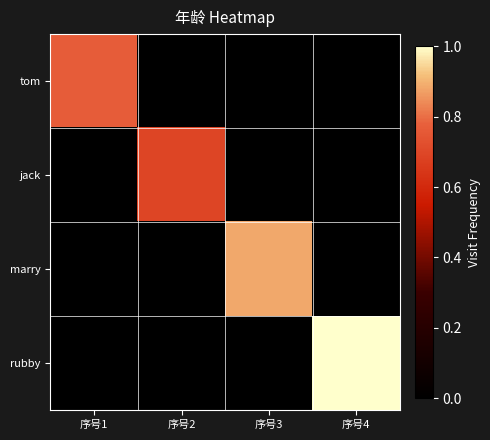

Reading left to right, extract all data points from this chart.

tom: 序号1=0.8	序号2=0.0	序号3=0.0	序号4=0.0
jack: 序号1=0.0	序号2=0.7	序号3=0.0	序号4=0.0
marry: 序号1=0.0	序号2=0.0	序号3=0.9	序号4=0.0
rubby: 序号1=0.0	序号2=0.0	序号3=0.0	序号4=1.0